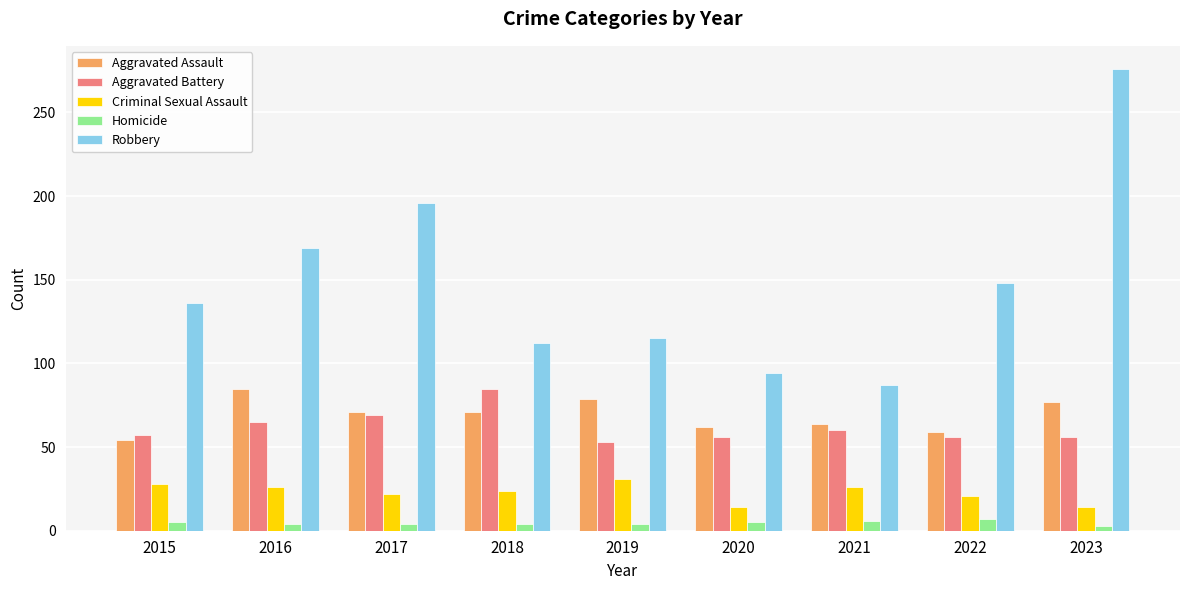

What is the total value across all series at 2023?

426